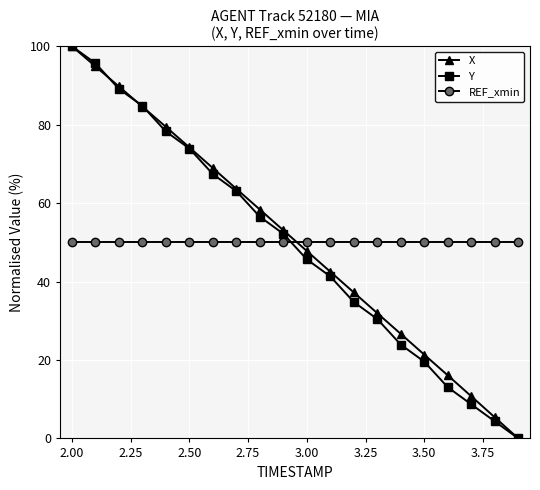

What is the highest value of the X series?

100.0